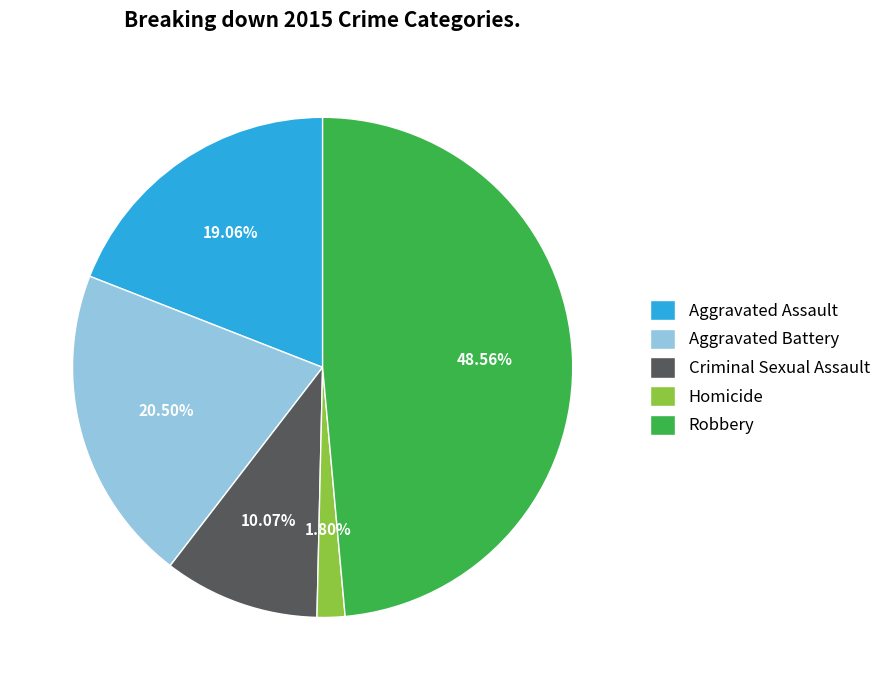

Rank the categories by value from highest to lowest.

Robbery, Aggravated Battery, Aggravated Assault, Criminal Sexual Assault, Homicide